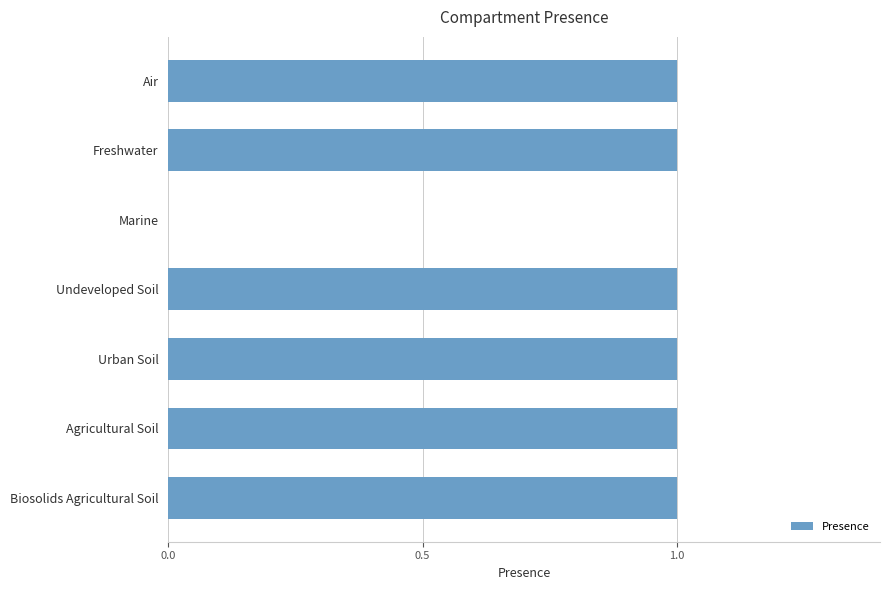

Reading top to bottom, extract all data points from this chart.

Air=1	Freshwater=1	Marine=0	Undeveloped Soil=1	Urban Soil=1	Agricultural Soil=1	Biosolids Agricultural Soil=1